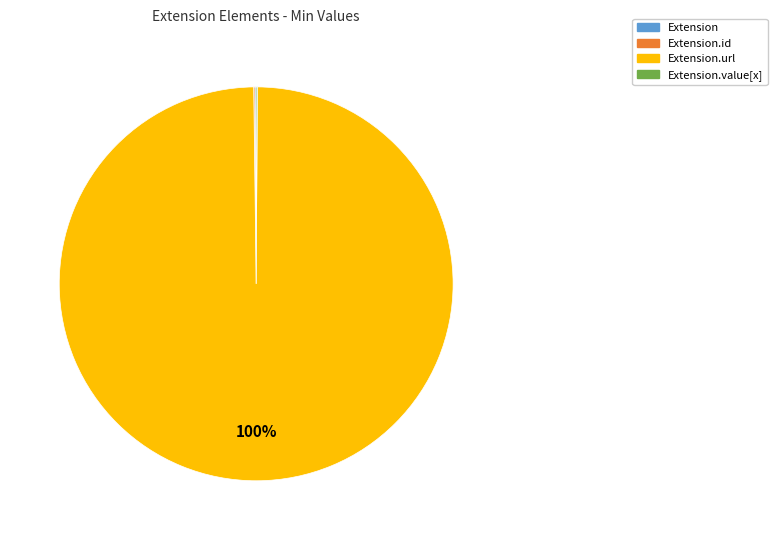

Is there any slice that represents more than half of the pie?

Yes